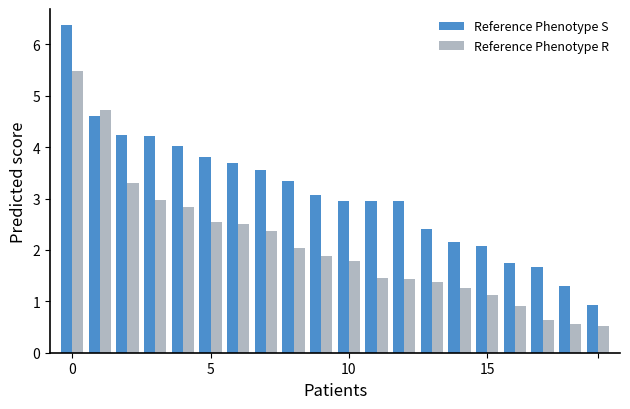

What is the lowest value of the Reference Phenotype S series?

0.9